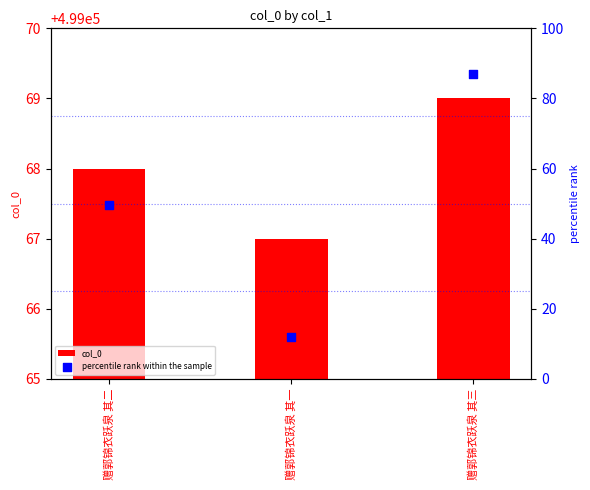

What are all the series names shown in the legend?

col_0, percentile rank within the sample